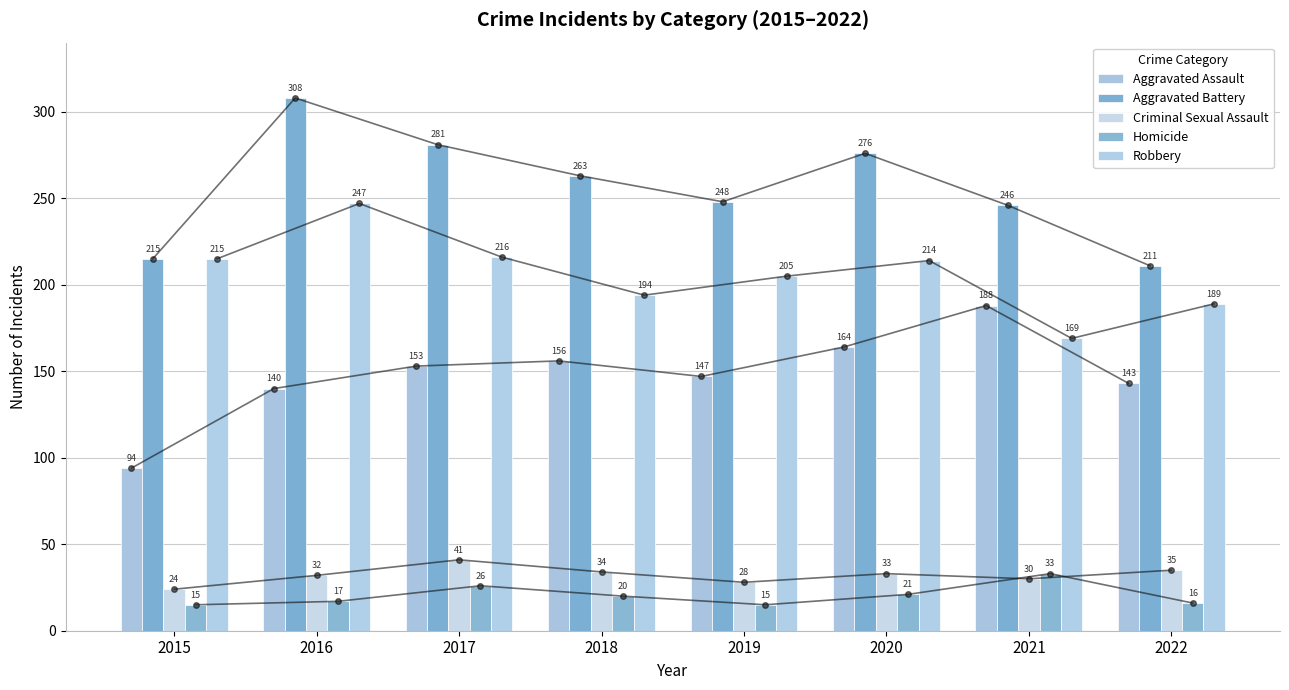

The Aggravated Battery series shows 211 at 2022. True or false?

True